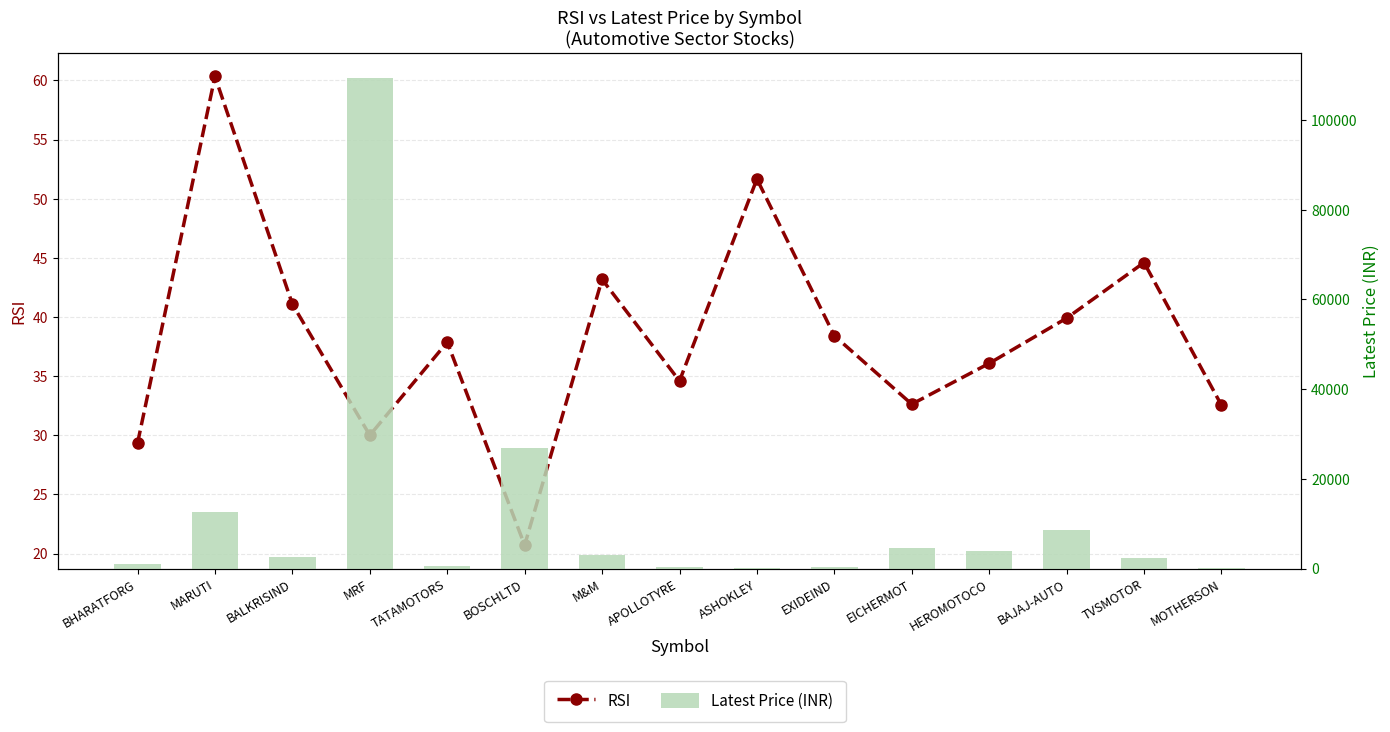

Reading left to right, what are all the values shown in this chart?

RSI: 29.3	60.3	41.1	30.0	37.9	20.7	43.2	34.6	51.7	38.4	32.6	36.1	39.9	44.6	32.5
Latest Price (INR): 1078.3	12680.2	2625.0	109474.9	680.6	27004.5	2942.6	413.2	213.8	358.6	4703.4	3862.4	8506.5	2401.4	126.2